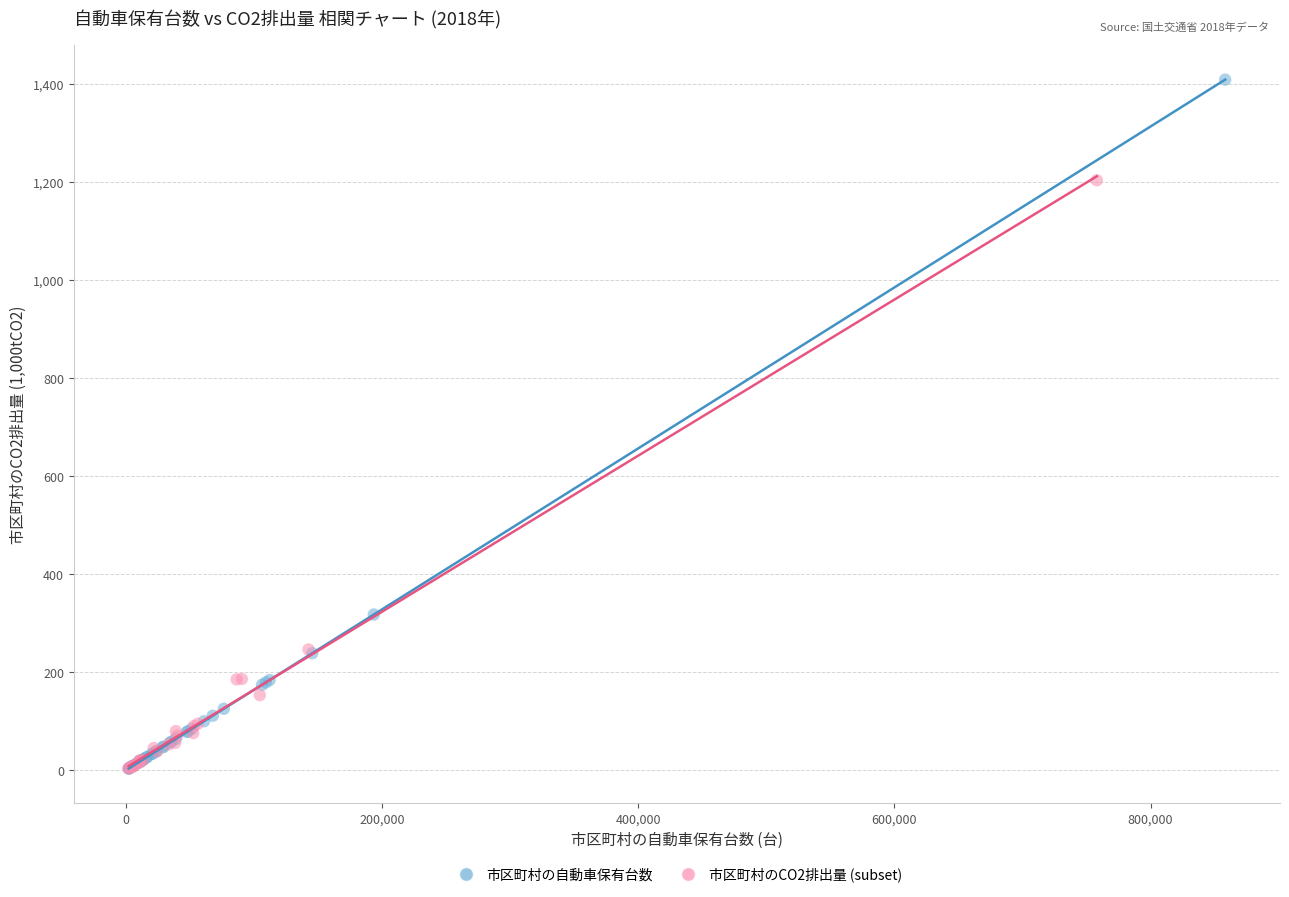

Which series contains the highest Y value?

市区町村の自動車保有台数